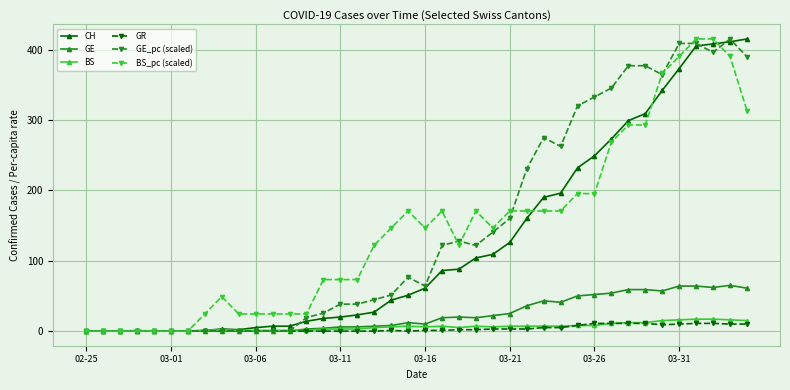

What is the highest value of the BS_pc (scaled) series?

415.0